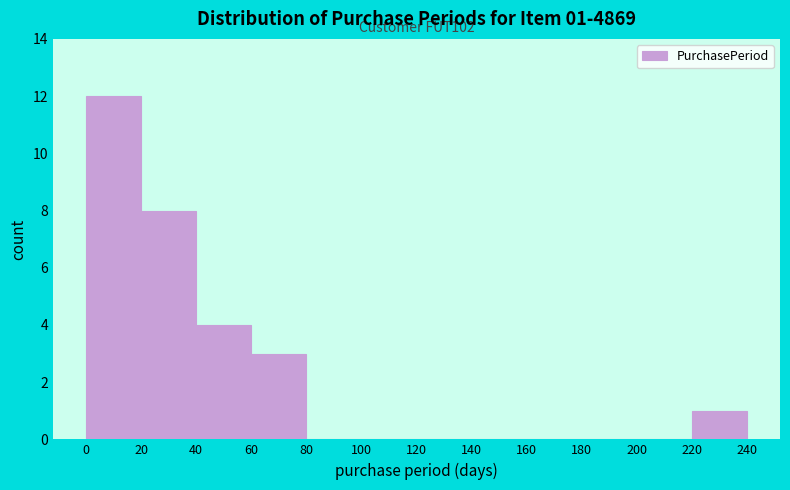

Over which range of the x-axis is the bar tallest?

0 to 20